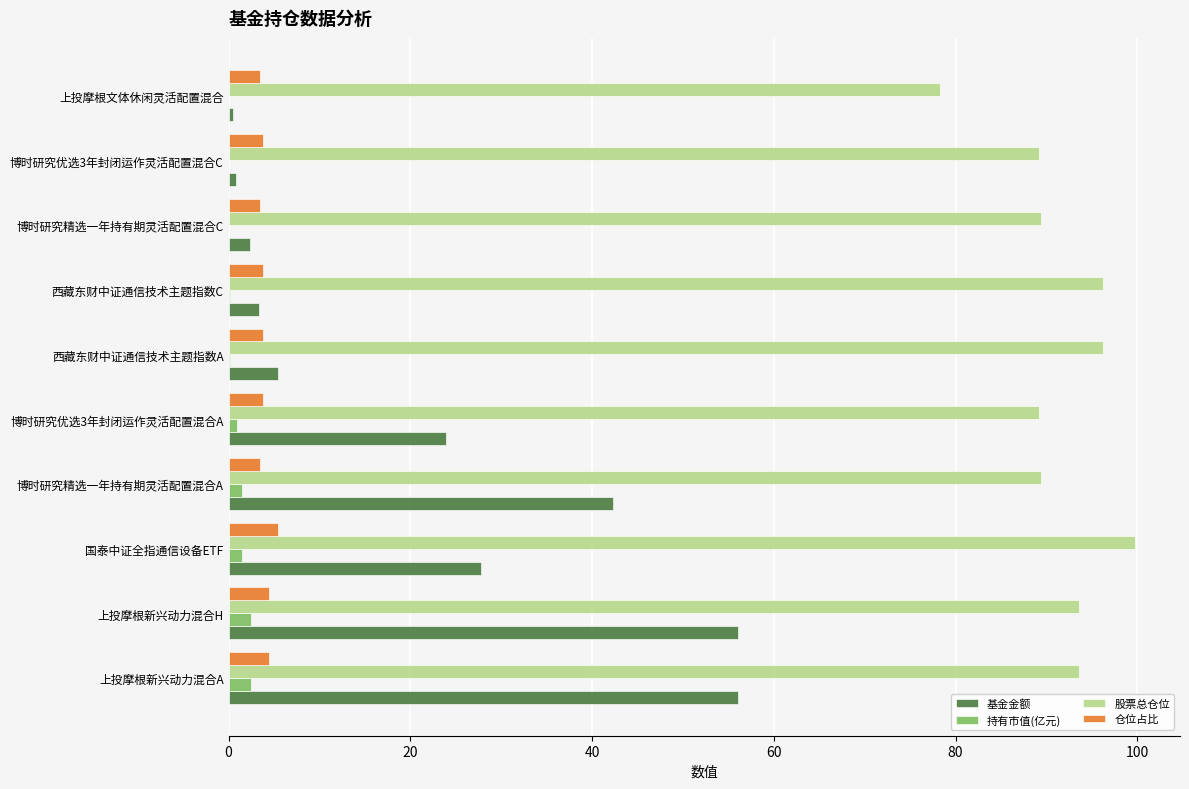

What is the approximate value of 仓位占比 at 上投摩根新兴动力混合A?

4.4